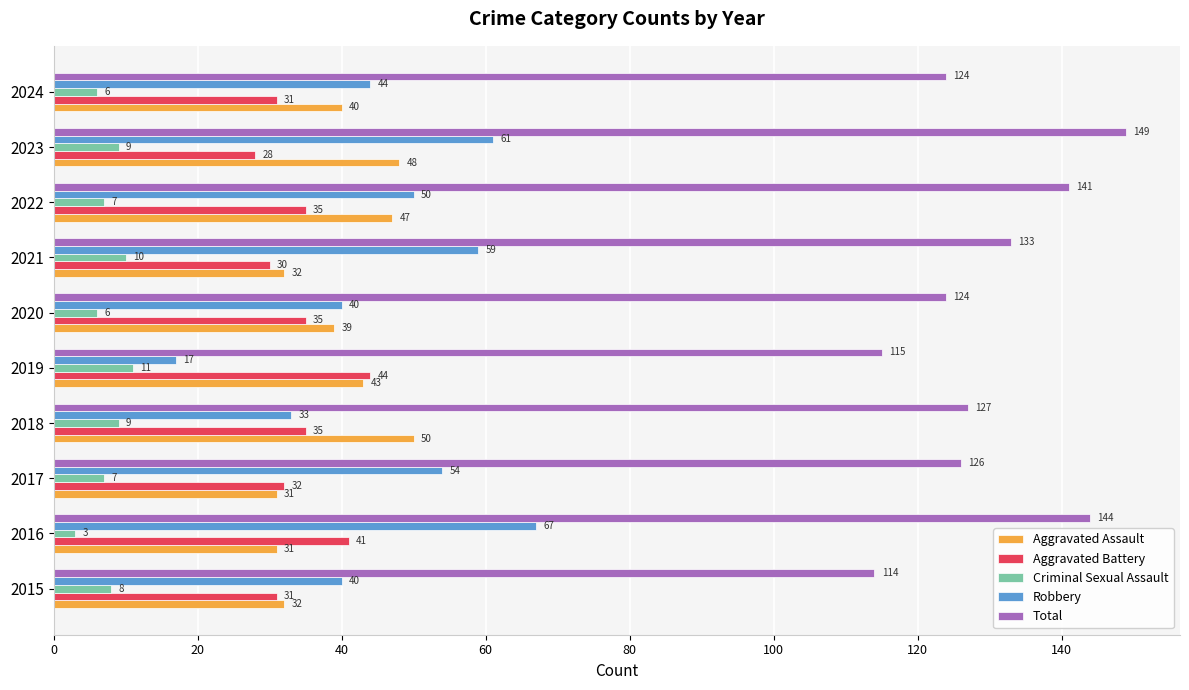

Read the Total value at 2019.

115